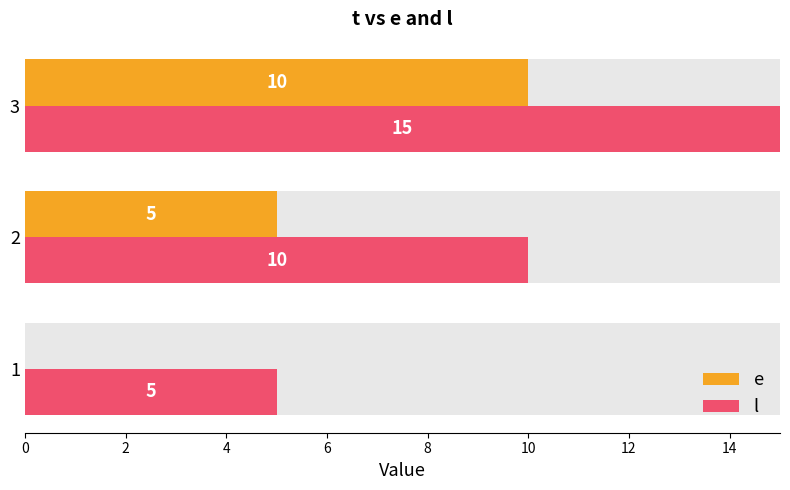

Rank the series by their maximum value, from lowest to highest.

e, l